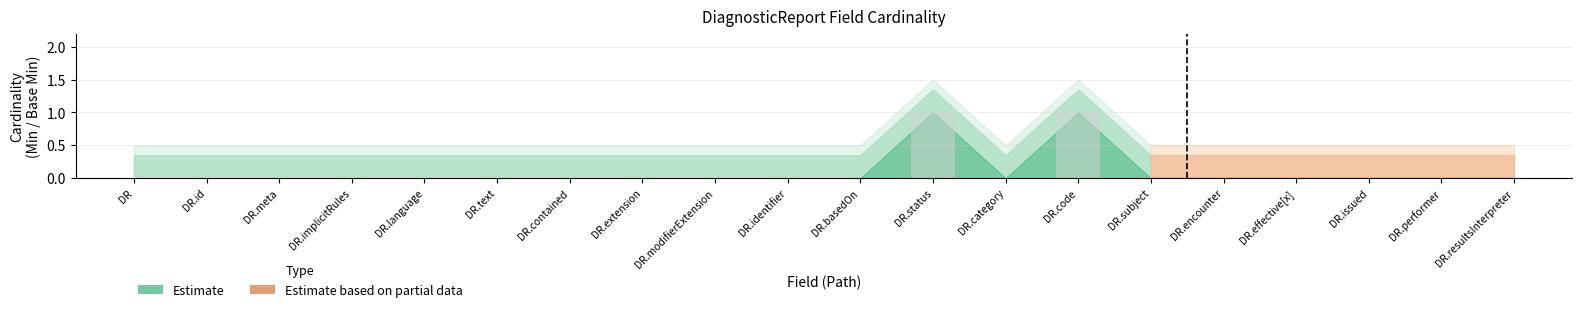

How many categories are shown in the chart?

15